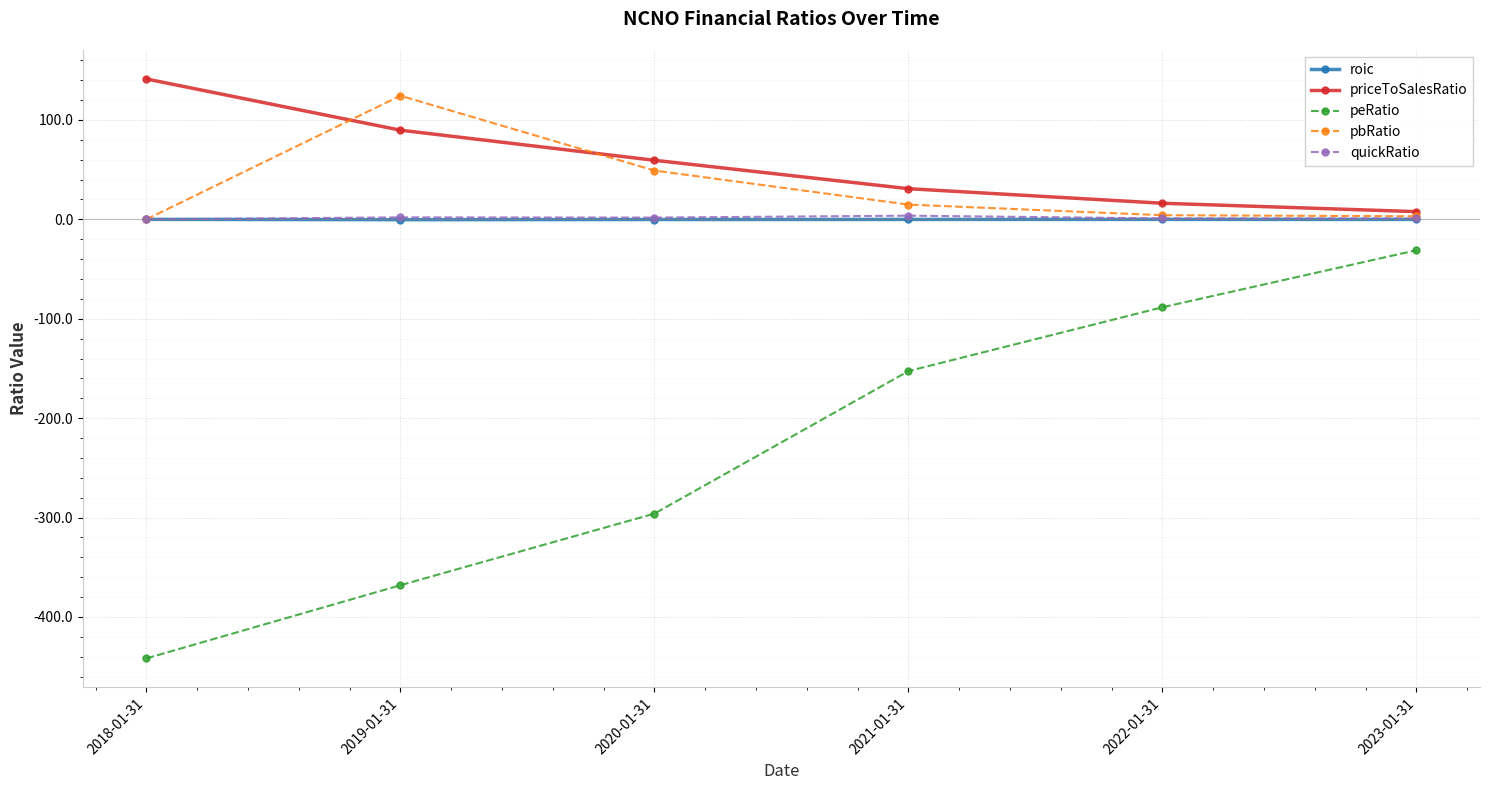

What are all the series names shown in the legend?

roic, priceToSalesRatio, peRatio, pbRatio, quickRatio